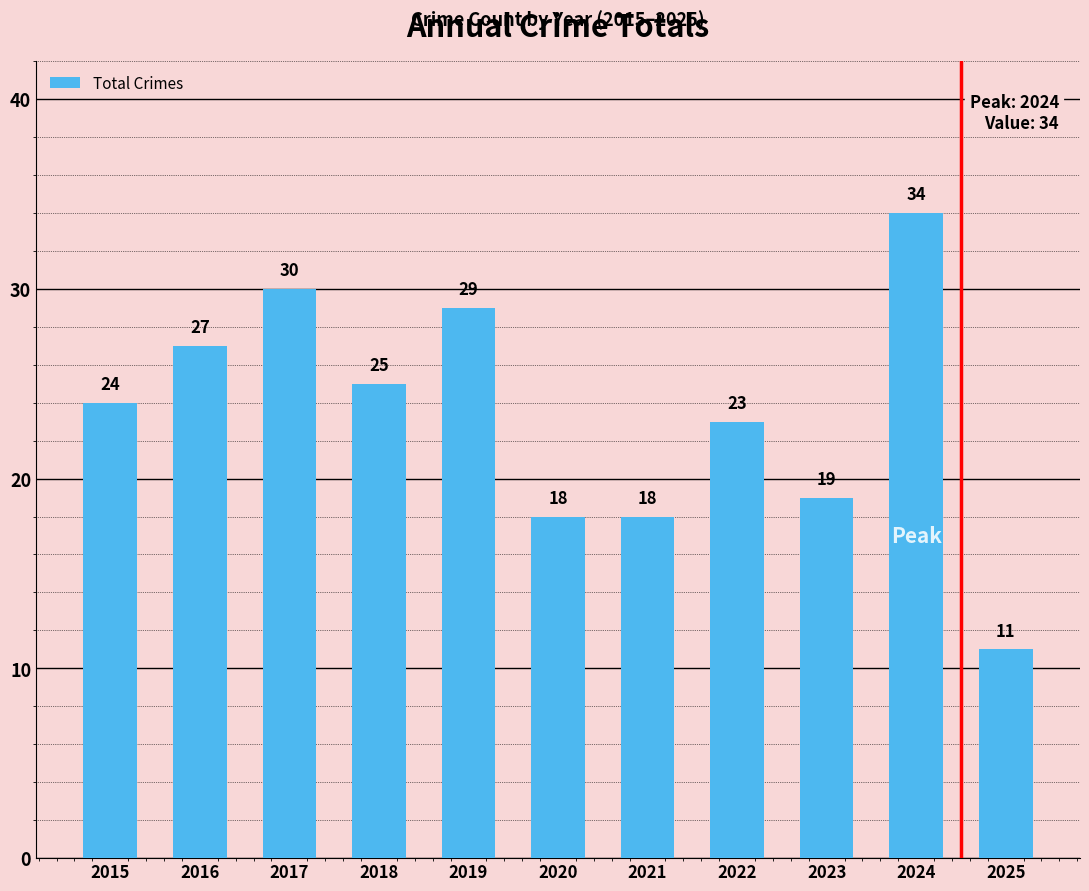

What is the sum of all values?

258